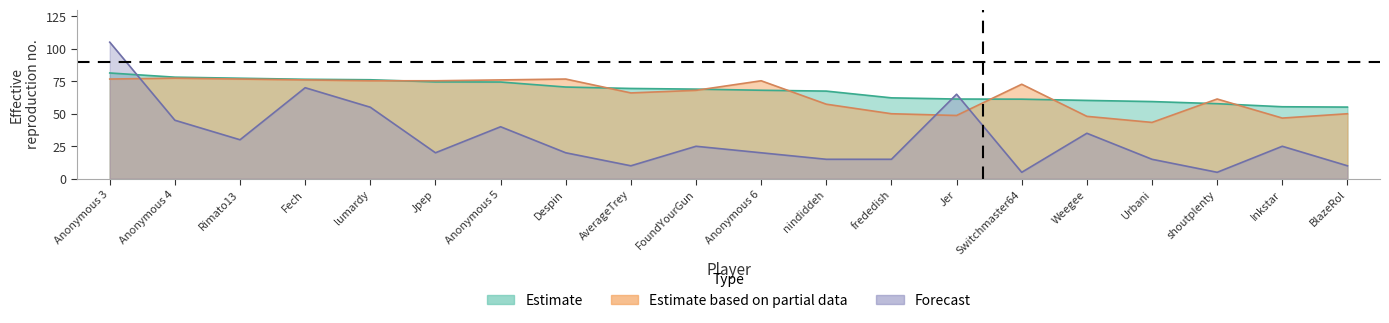

What is the smallest value displayed?

5.0